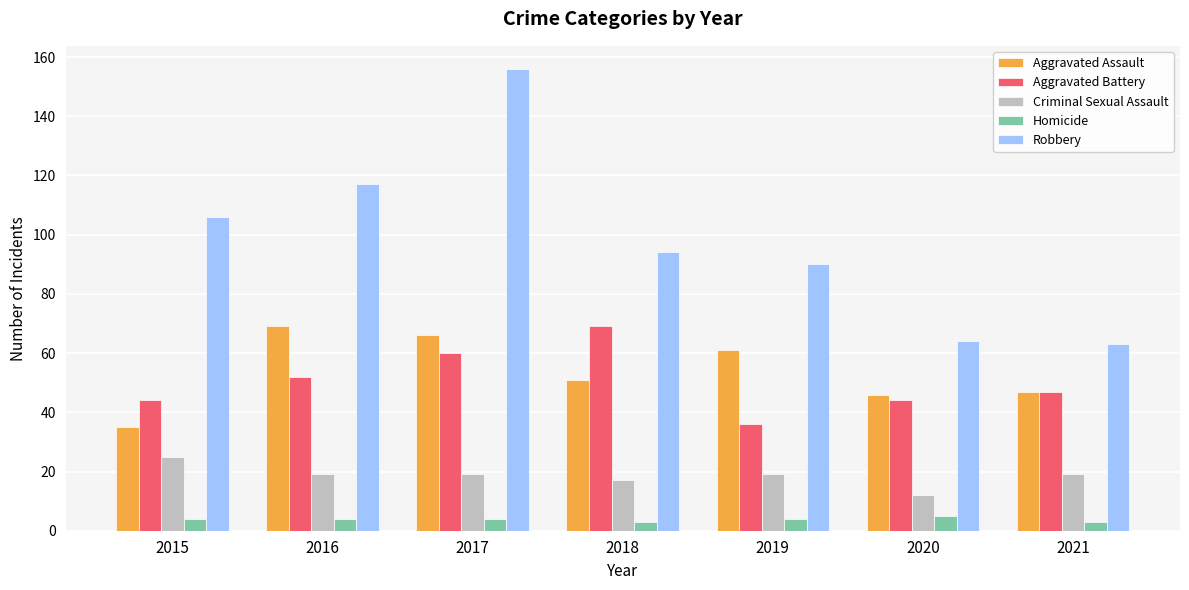

Which series changed the most between 2018 and 2020?

Robbery